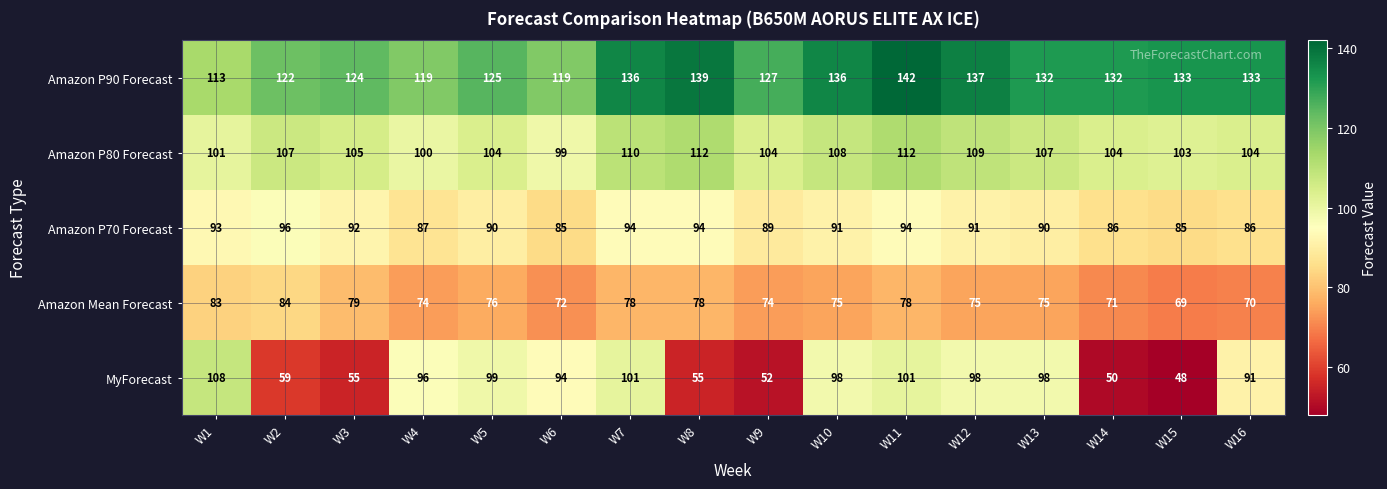

How many series are shown in this chart?

5